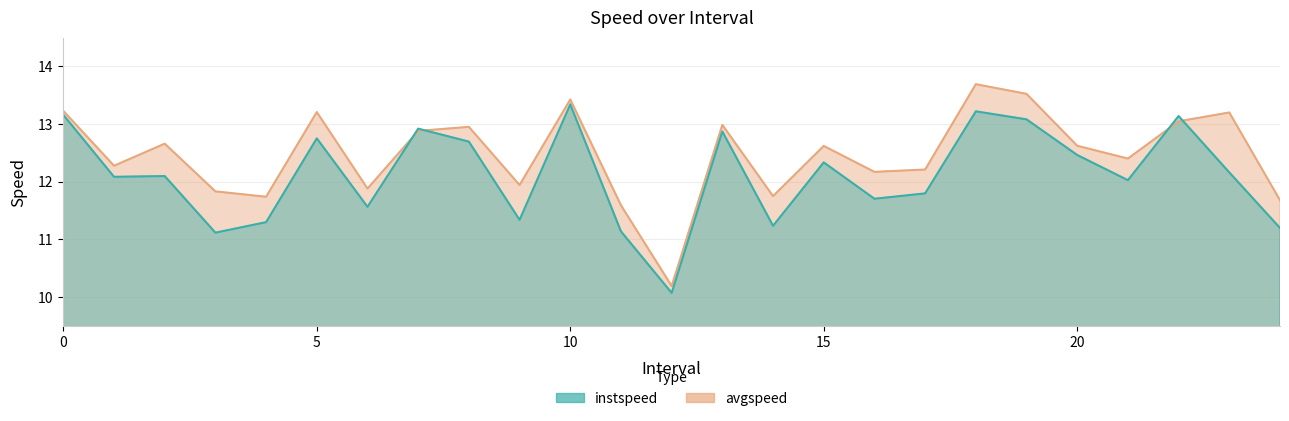

Rank the categories by instspeed value from highest to lowest.

10.0, 18.0, 0.0, 22.0, 19.0, 7.0, 13.0, 5.0, 8.0, 20.0, 15.0, 23.0, 2.0, 1.0, 21.0, 17.0, 16.0, 6.0, 9.0, 4.0, 14.0, 24.0, 11.0, 3.0, 12.0